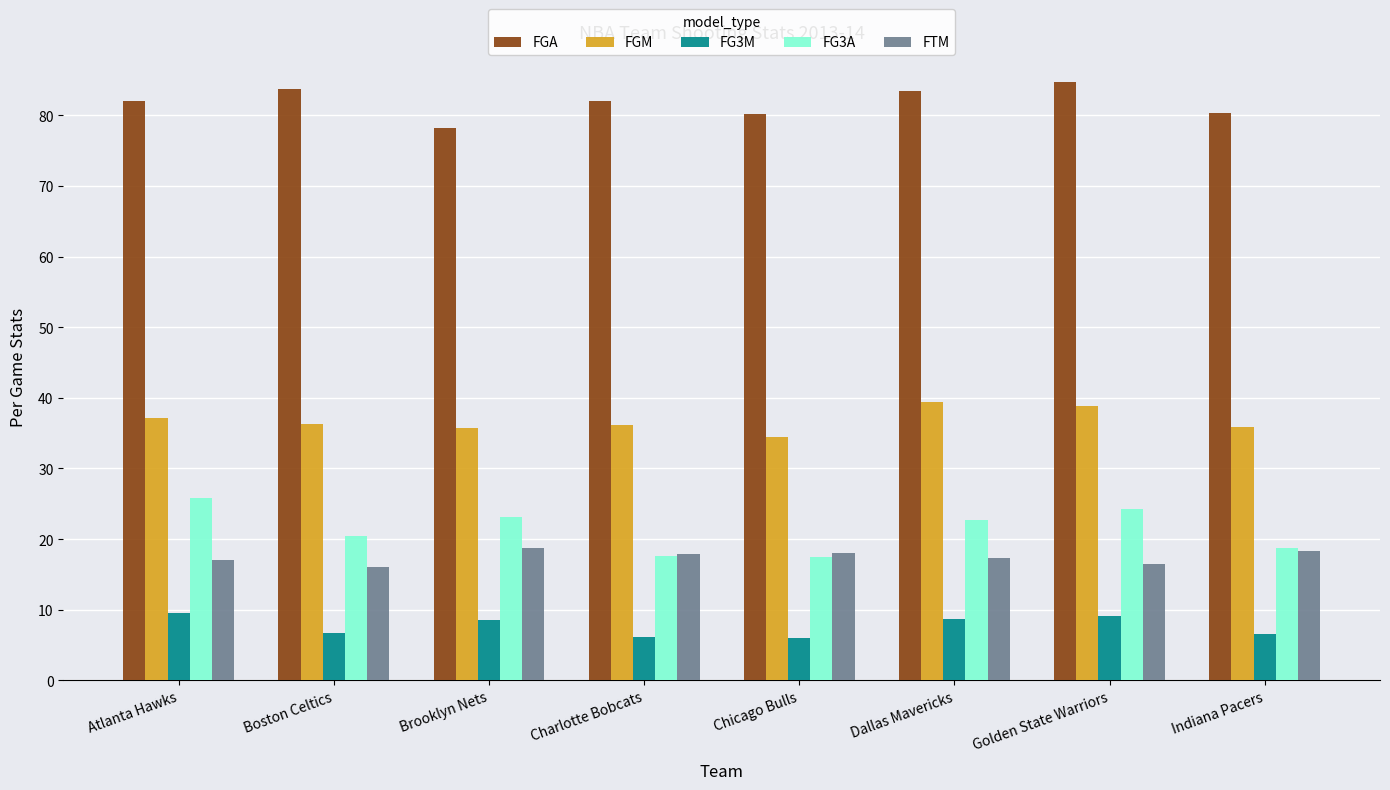

Which series has the widest spread of values?

FG3A